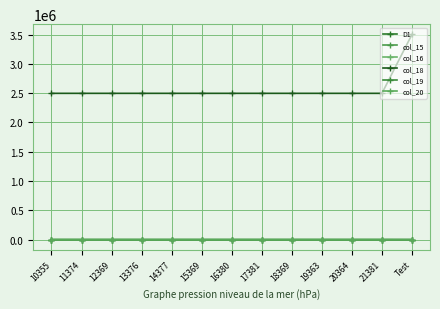

Which series has the largest range (max minus min)?

col_18